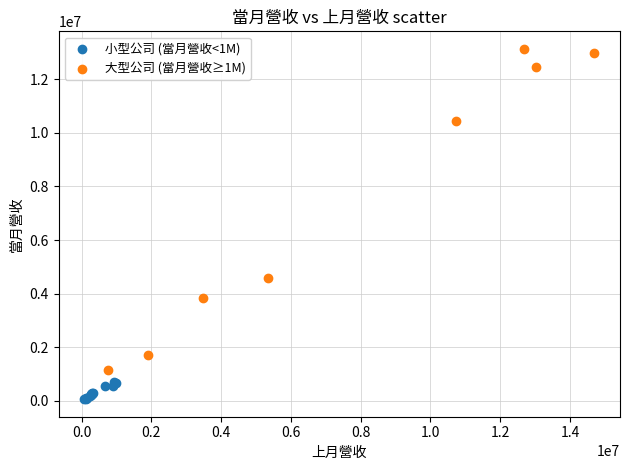

Which series reaches the minimum Y coordinate?

小型公司 (當月營收<1M)